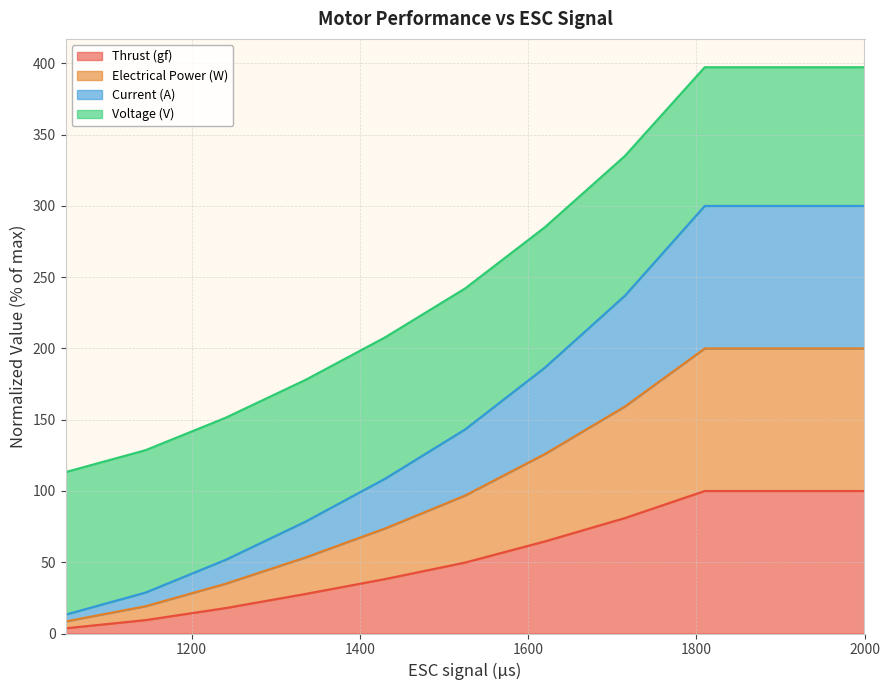

What is the highest value of the Thrust (gf) series?

100.0